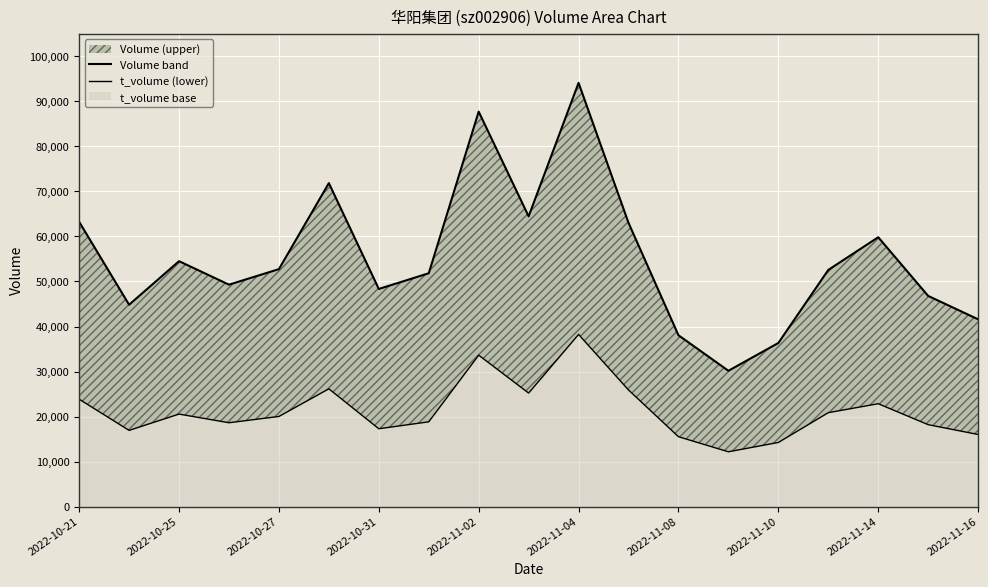

Reading left to right, extract all data points from this chart.

volume_upper: 63244	44834	54504	49290	52739	71836	48336	51822	87710	64456	94097	63012	38062	30172	36340	52559	59819	46792	41600
t_volume: 23866	16942	20556	18638	20031	26166	17305	18839	33639	25223	38240	25906	15538	12190	14257	20872	22861	18208	16032